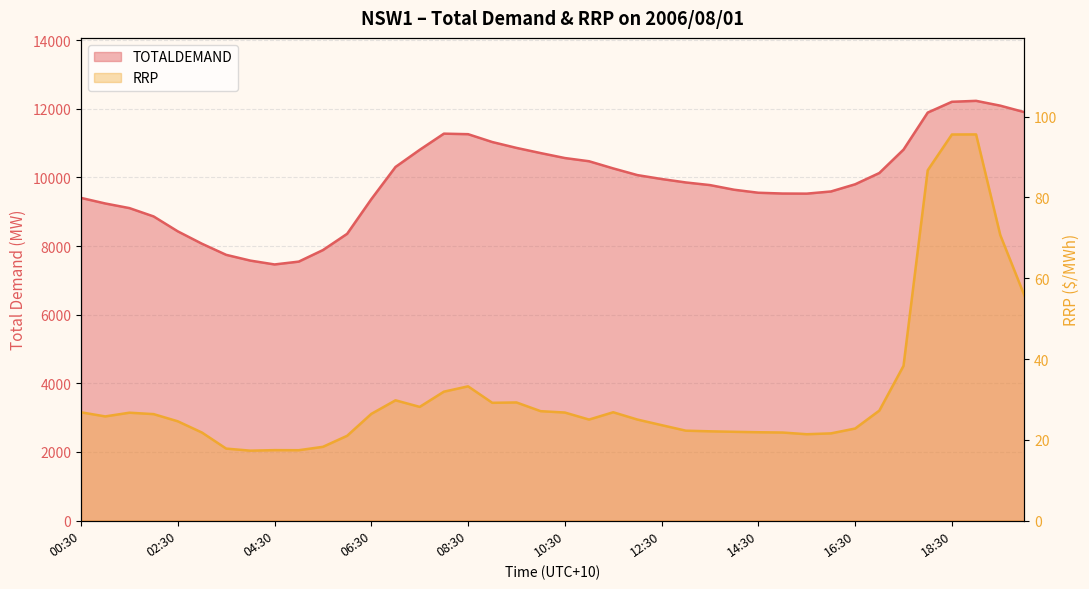

At which category does TOTALDEMAND reach its first local valley?

04:30